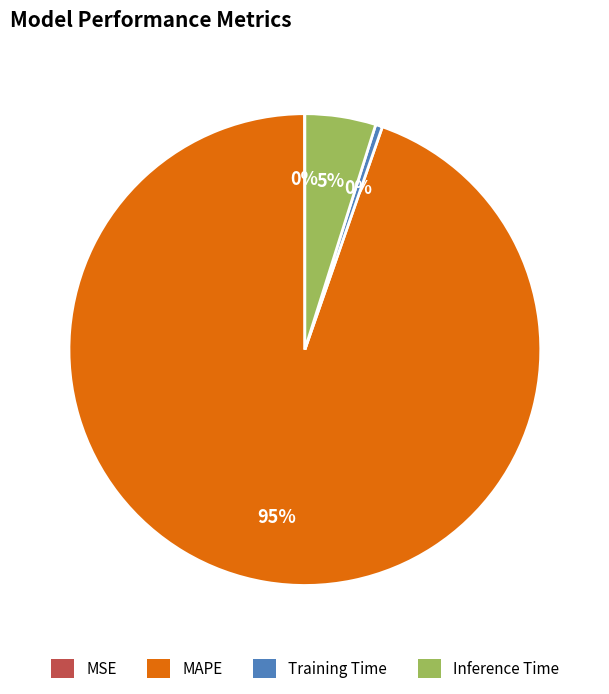

What is the majority slice?

MAPE